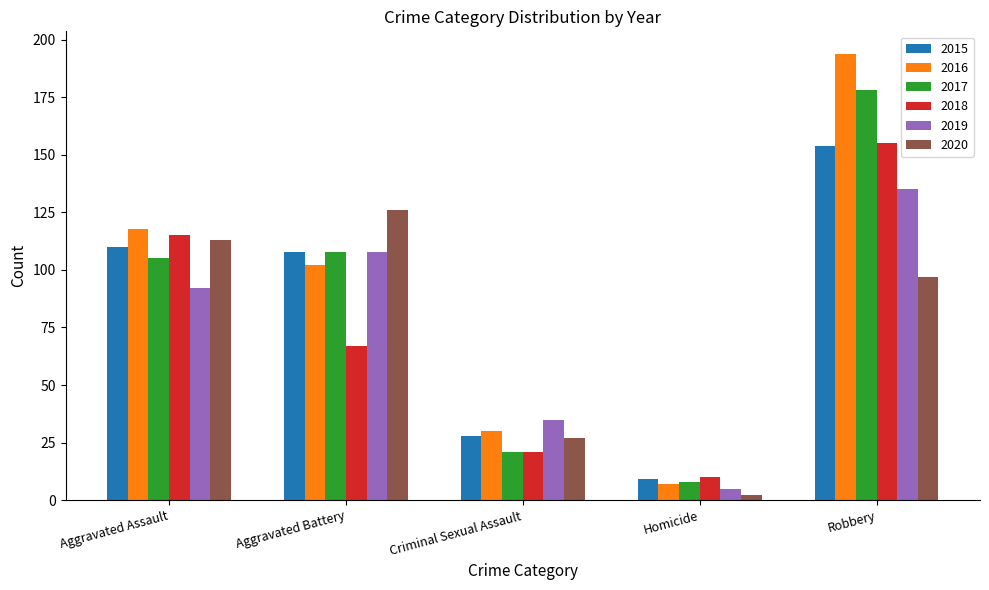

The value of 2018 at Homicide is 10. True or false?

True